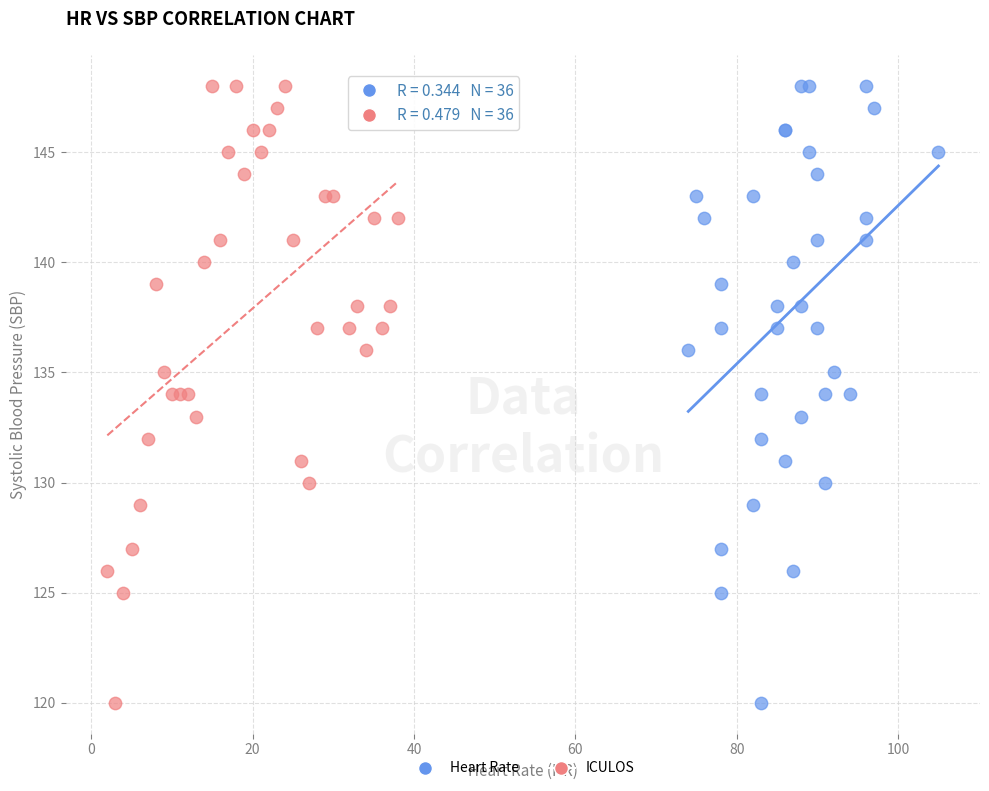

What are all the series names shown in the legend?

Heart Rate, ICULOS